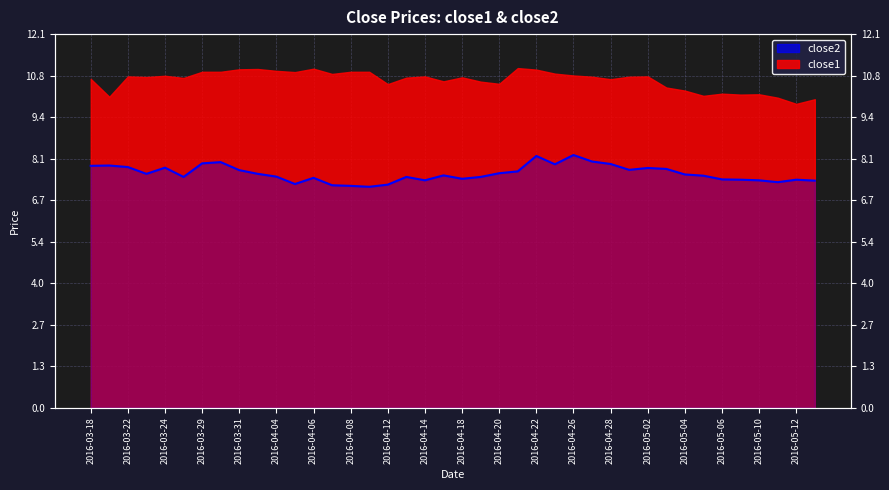

Is it true that the value at 2016-04-18 is 7.4?

True